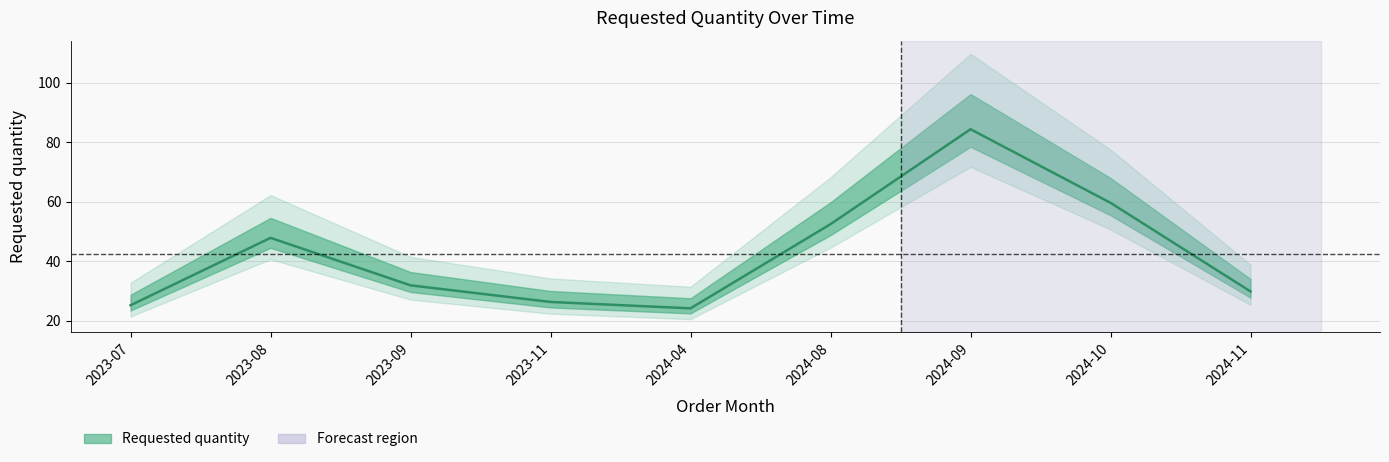

At which label is the value closest to 63?

2024-10